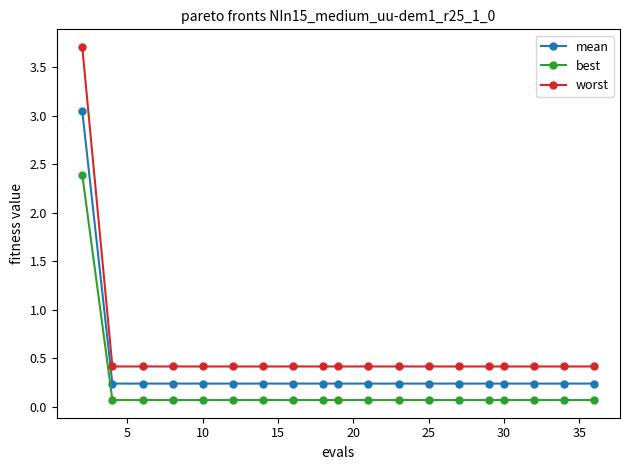

What is the value of the best point at the 18th from the left?

0.1